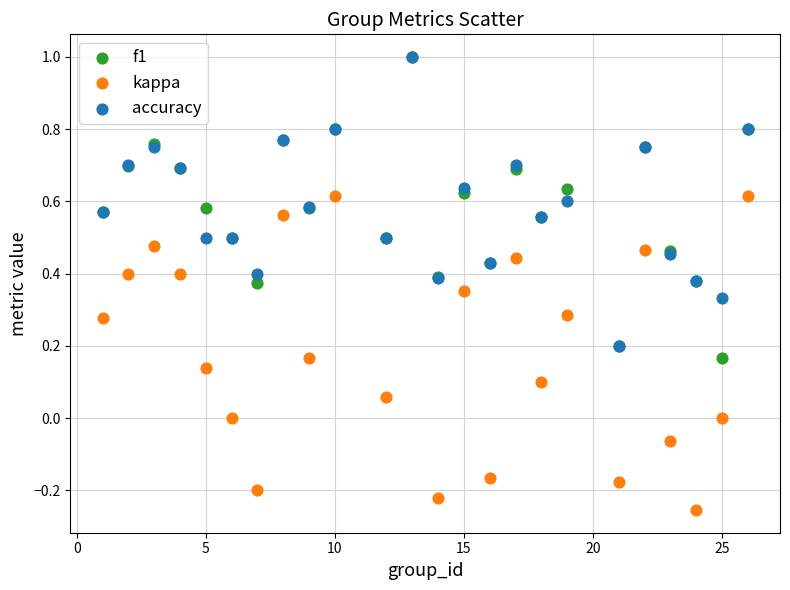

Which series has the largest Y range (max minus min)?

kappa